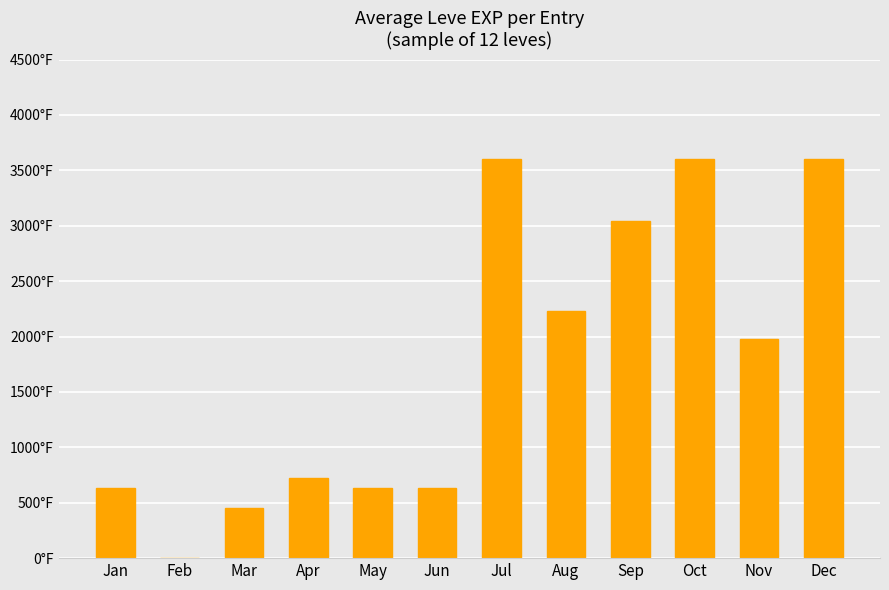

What is the average value?

1759